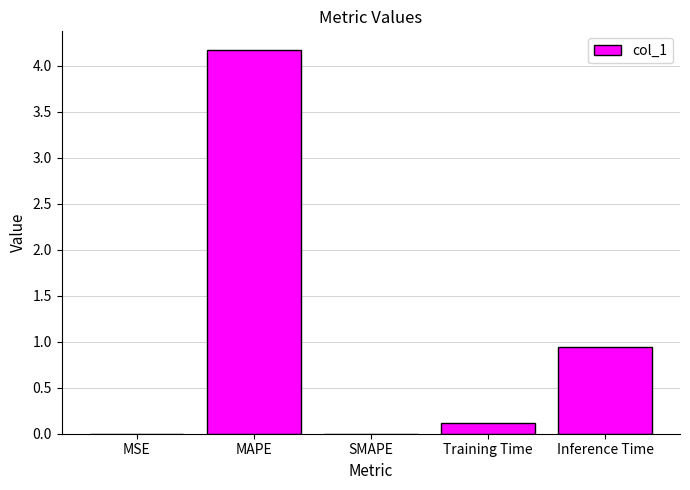

The value at MAPE is 2.5. True or false?

False